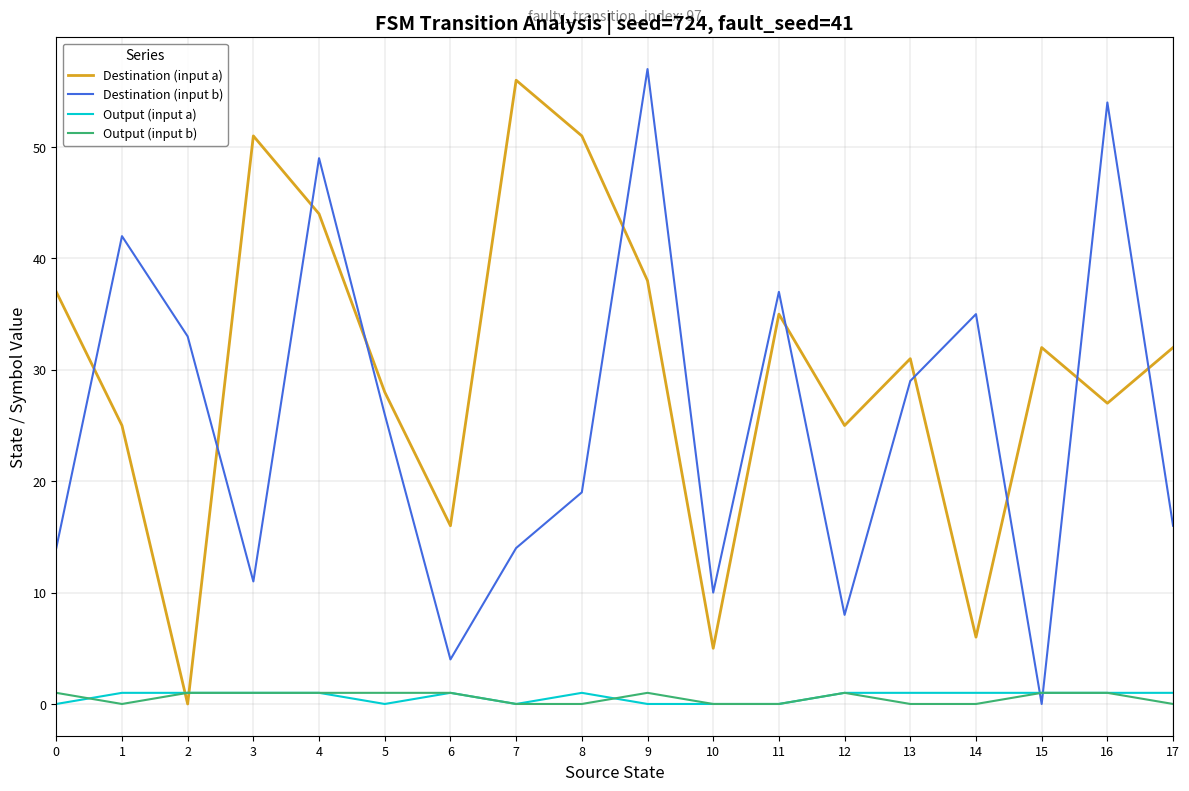

True or false: Destination (input a) has more than 2 points higher than both neighbors.

True